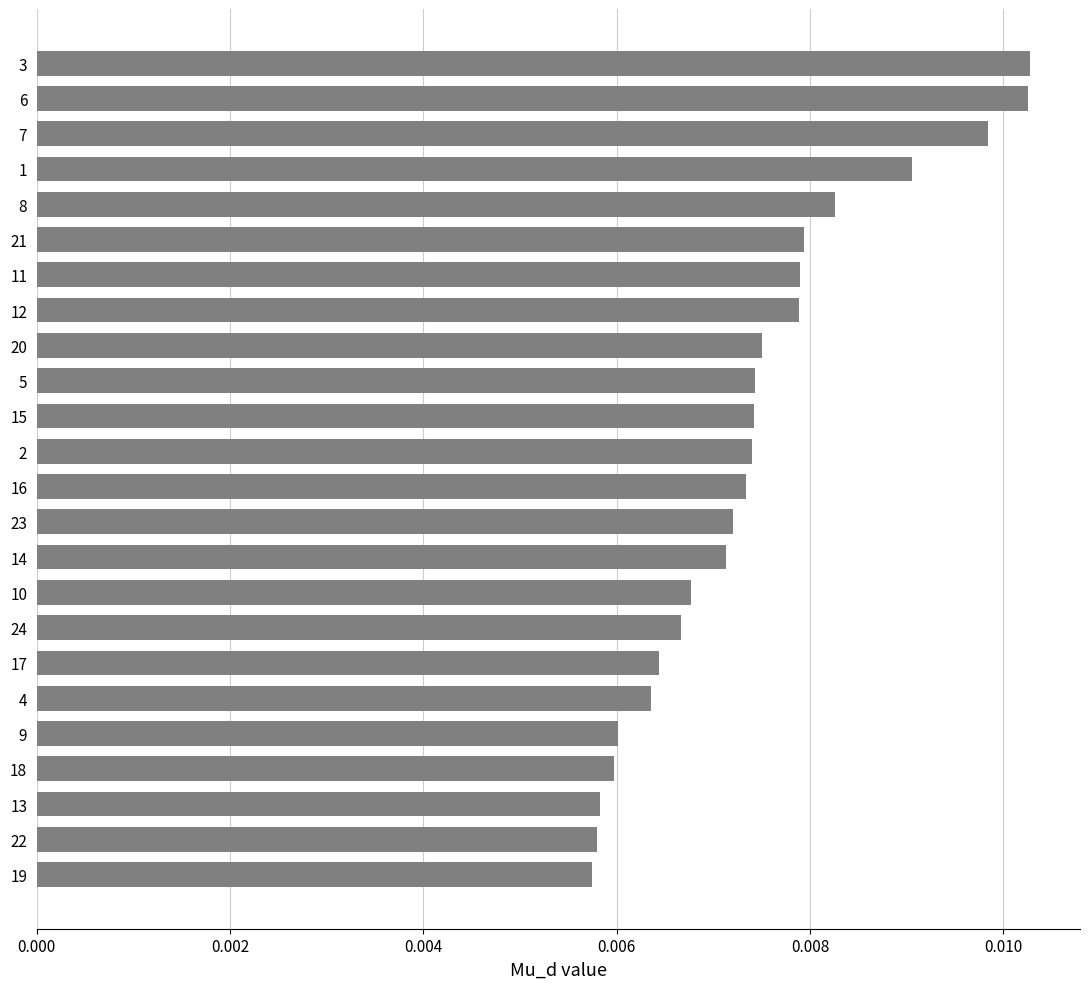

What position from the bottom is 5?

15